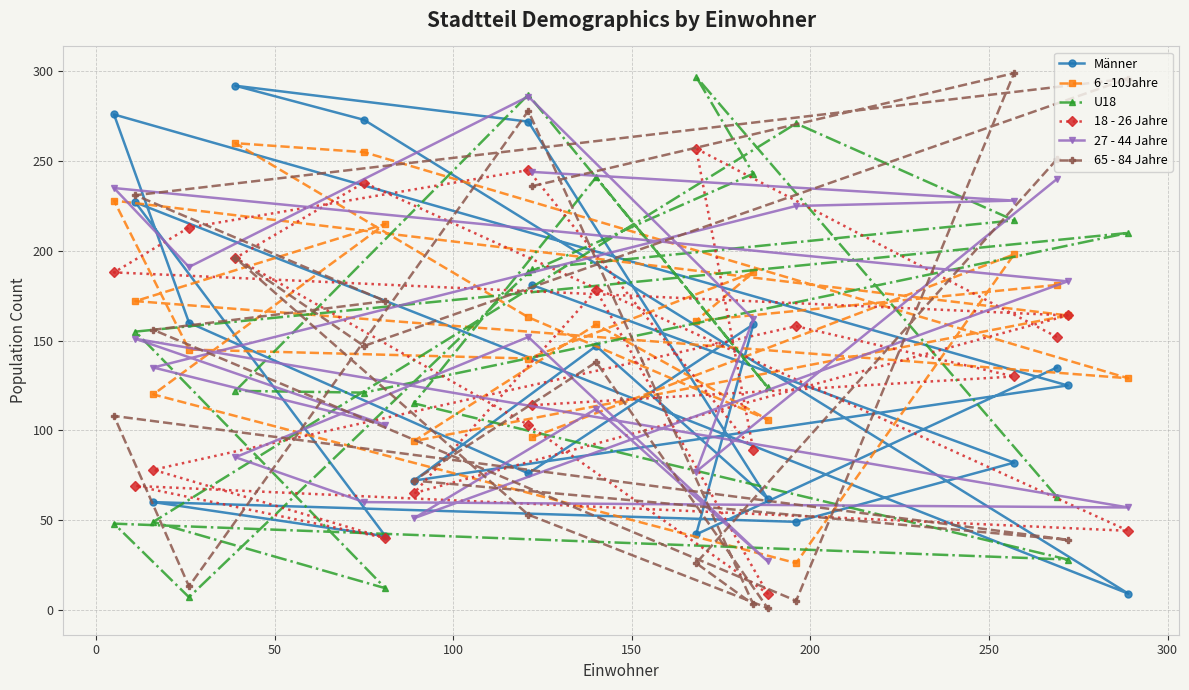

What is the greatest value displayed?

299